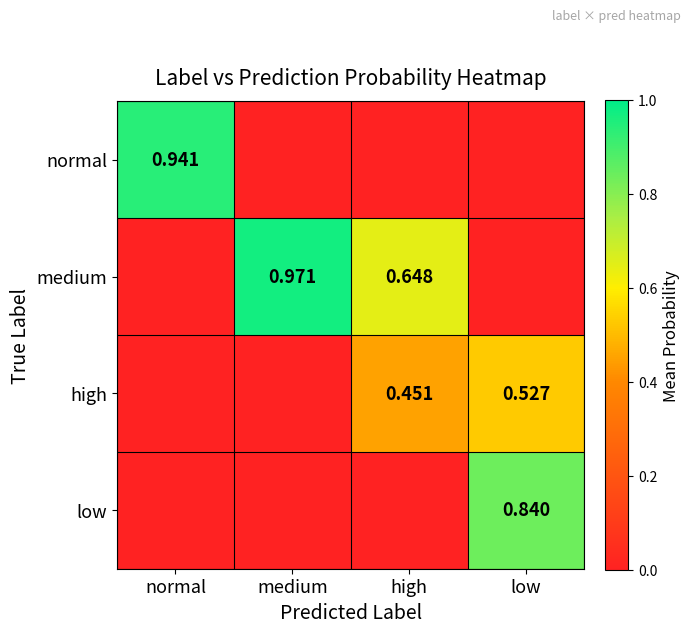

Is the value of high at low greater than the value of medium at medium?

No